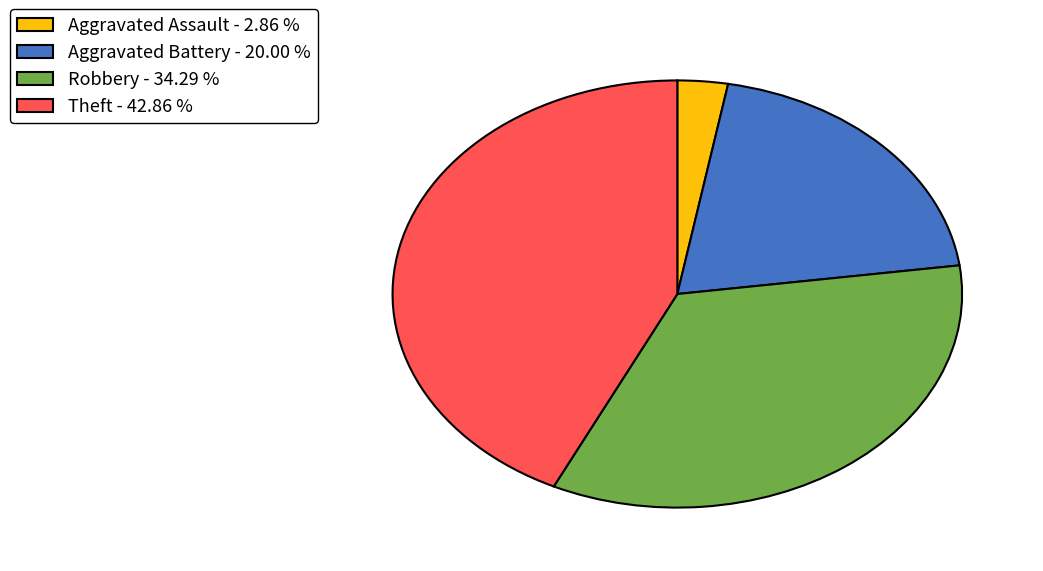

Is there any slice that represents more than half of the pie?

No